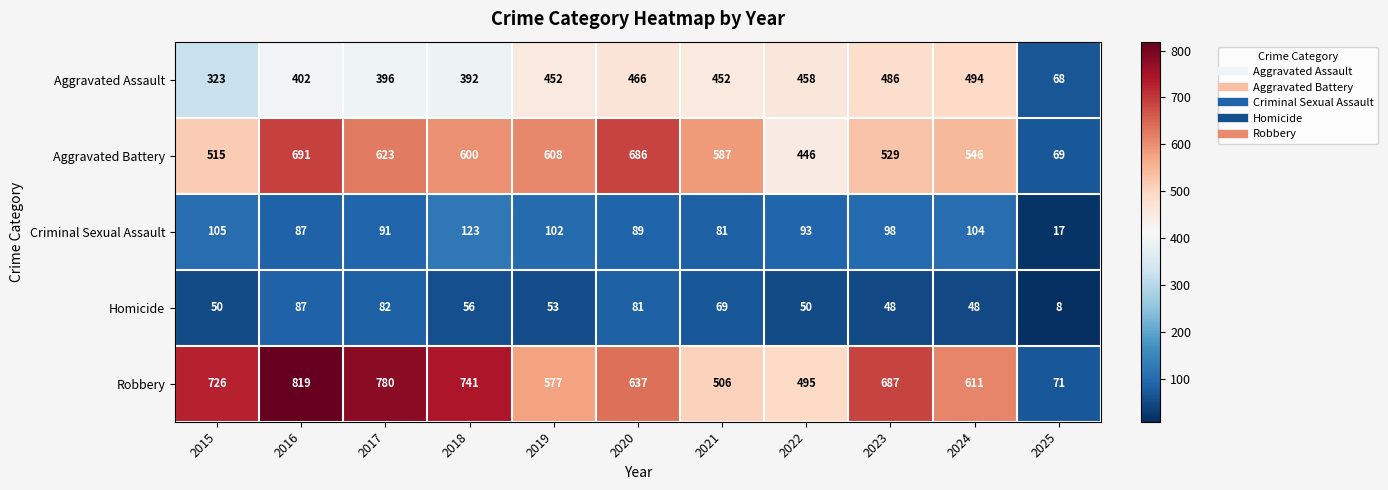

What is the total value across all series at 2025?

233